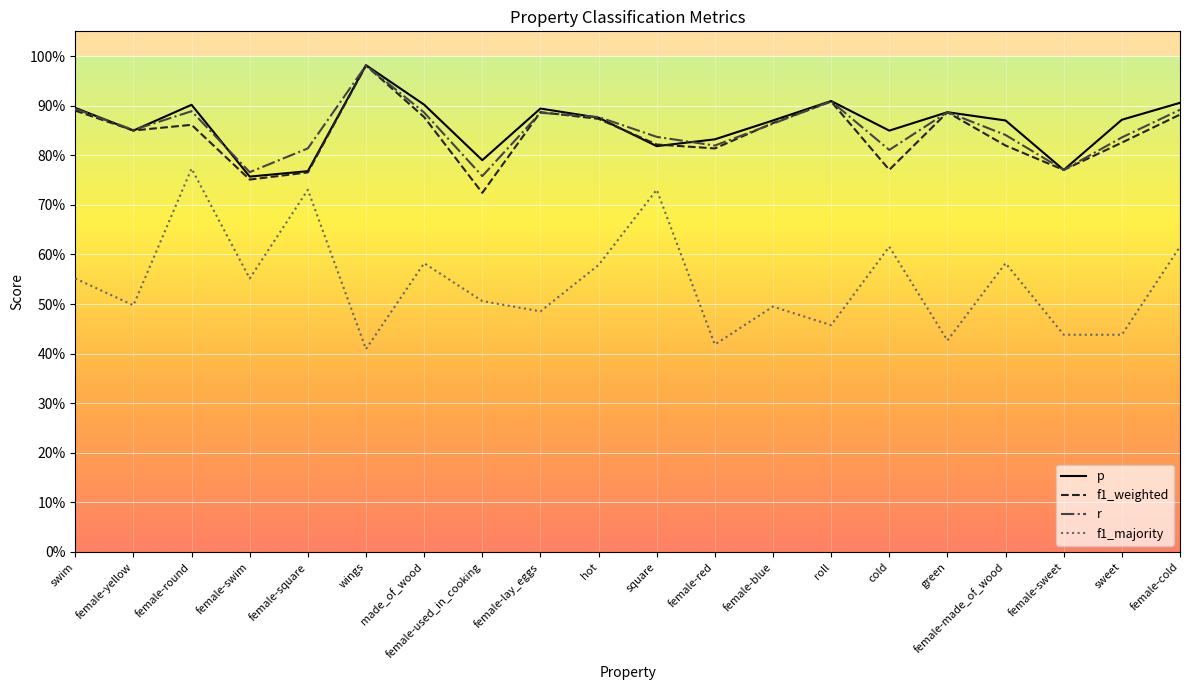

Between which two adjacent categories do p and f1_weighted first intersect?

swim and female-yellow